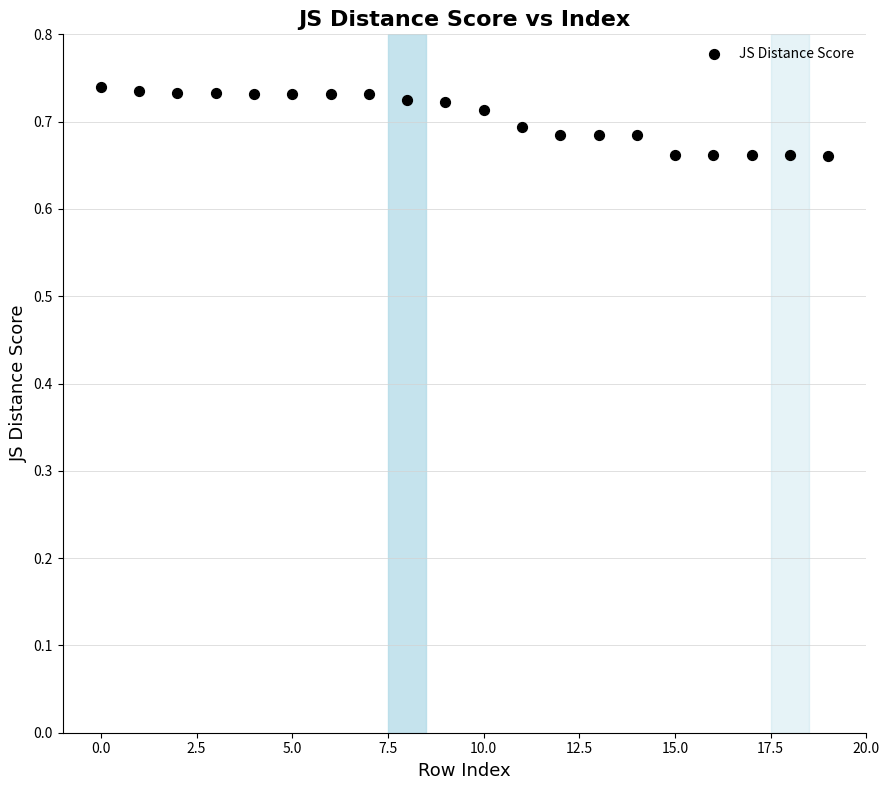

How many points are shown in the scatter plot?

20